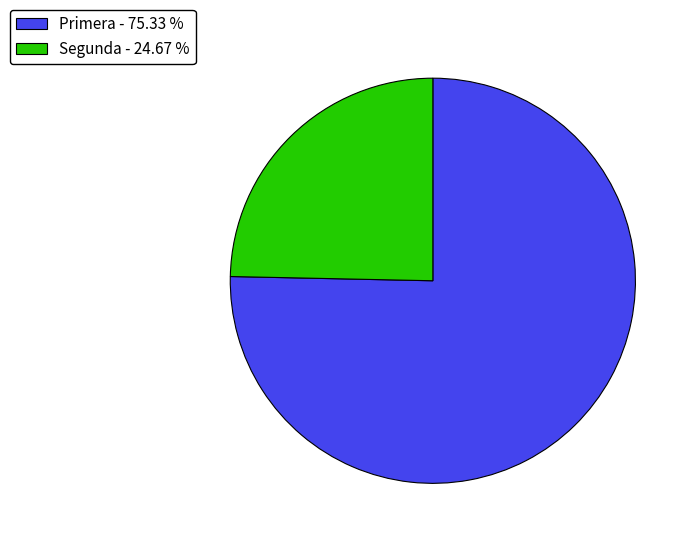

Does any single category account for the majority?

Yes